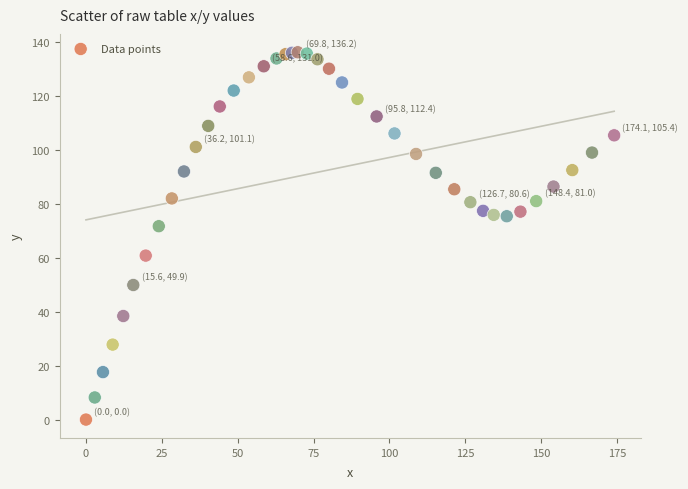

What Y value in the scatter plot is closest to 68?

71.7